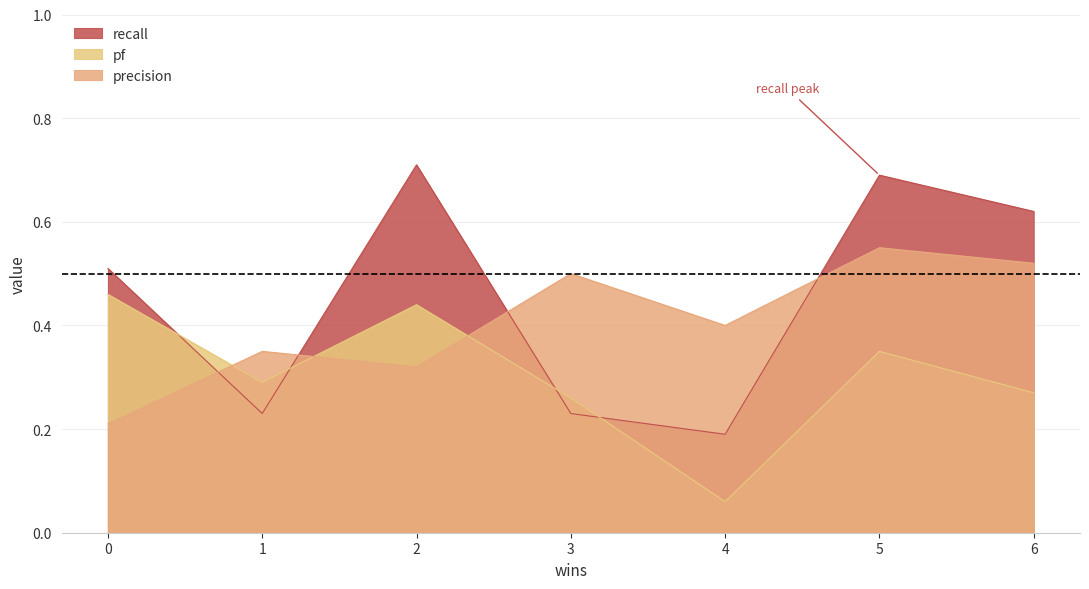

How many intersections are there between recall and precision?

4